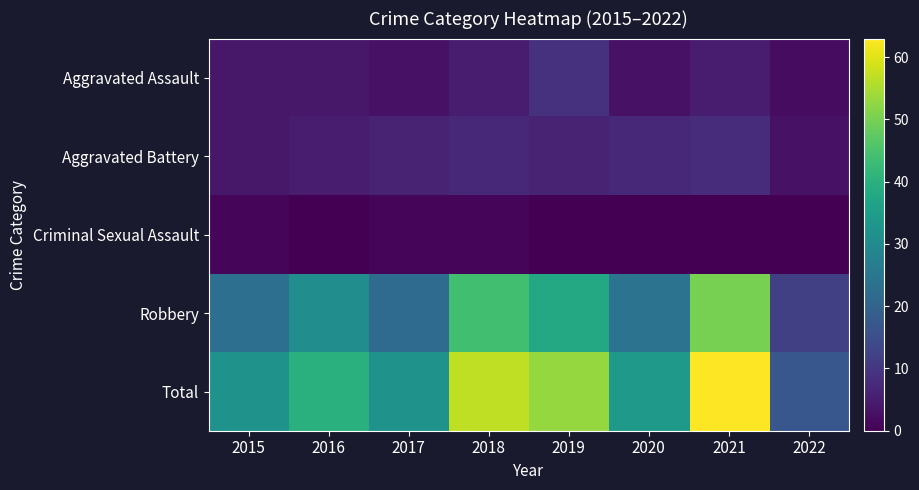

Which series has the largest range (max minus min)?

Total